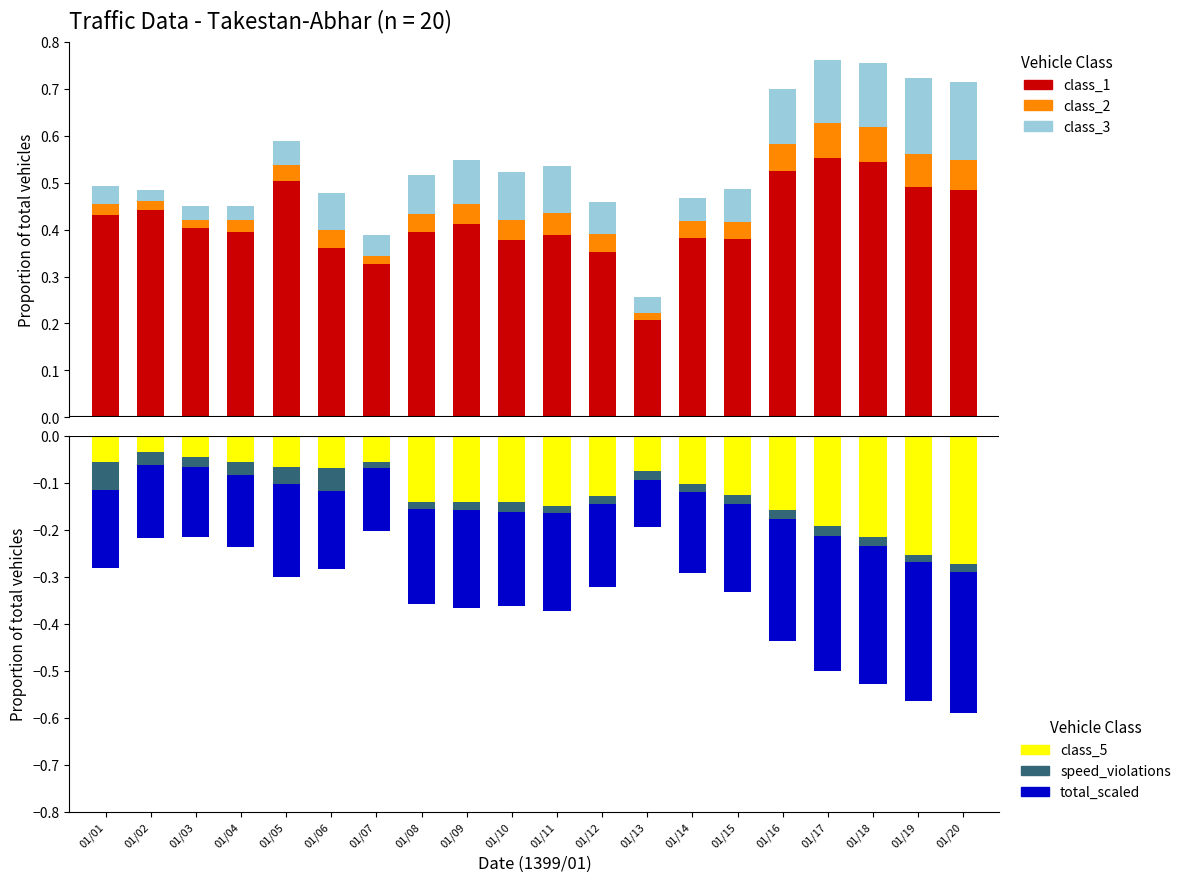

Which series changed the most between 01/08 and 01/15?

total_scaled